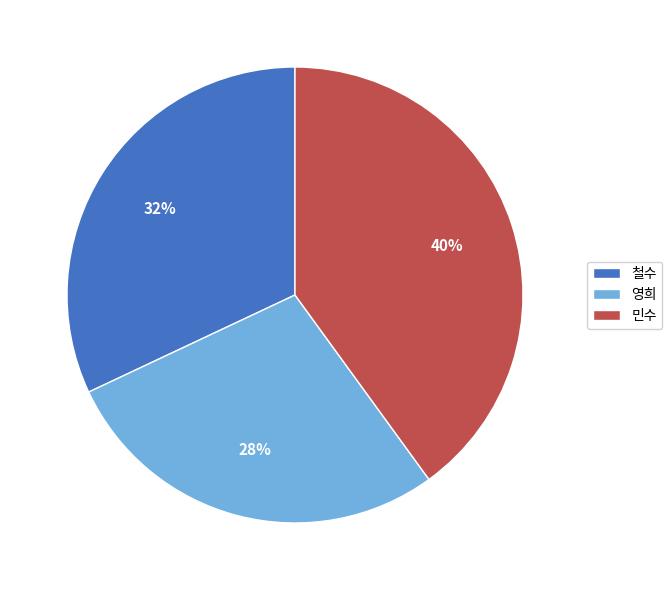

The 민수 slice represents 40% of the pie. True or false?

True